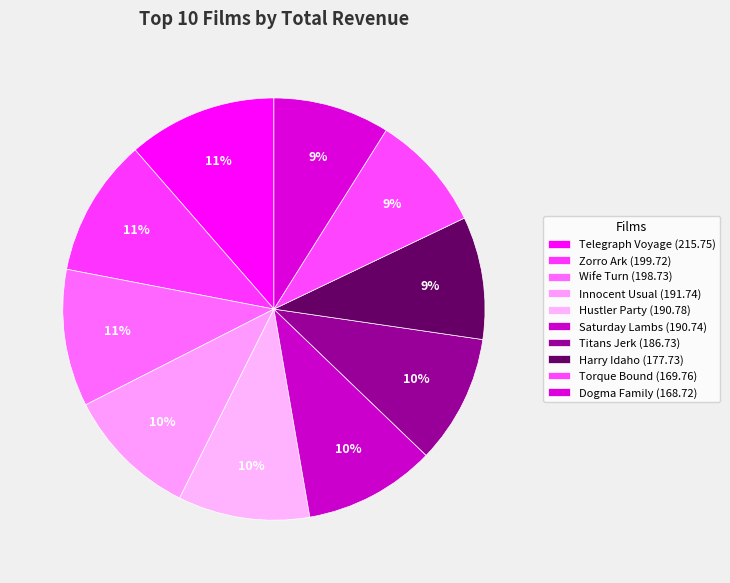

What percentage is the Torque Bound slice, to the nearest percent?

9%